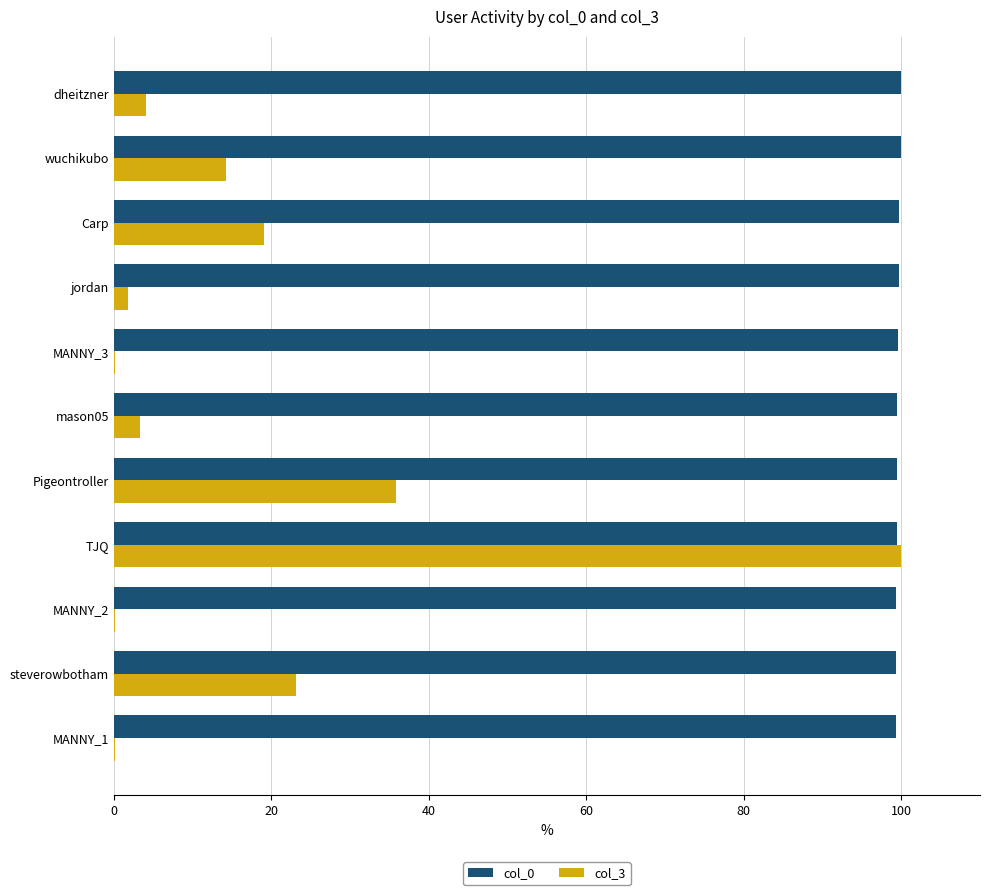

True or false: col_0 has a value of 132.8 at wuchikubo.

False